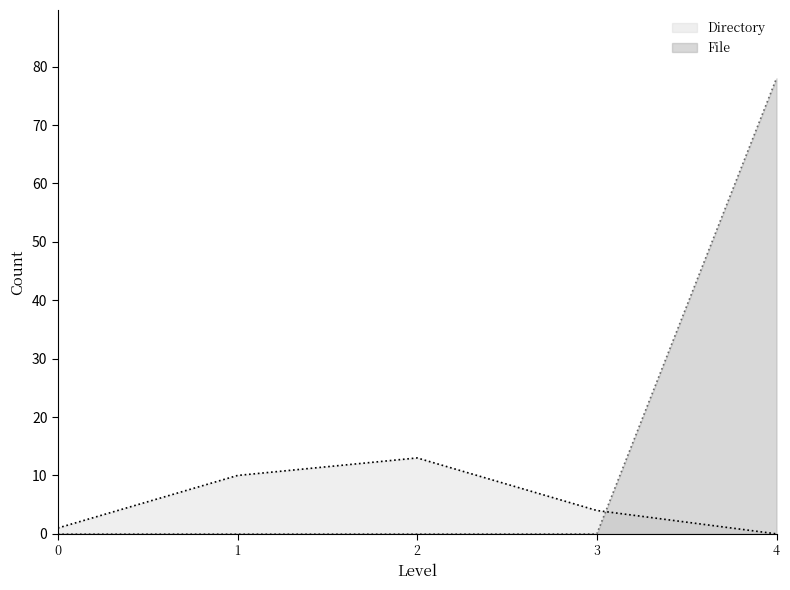

List the series in order of their peak value, lowest first.

Directory, File